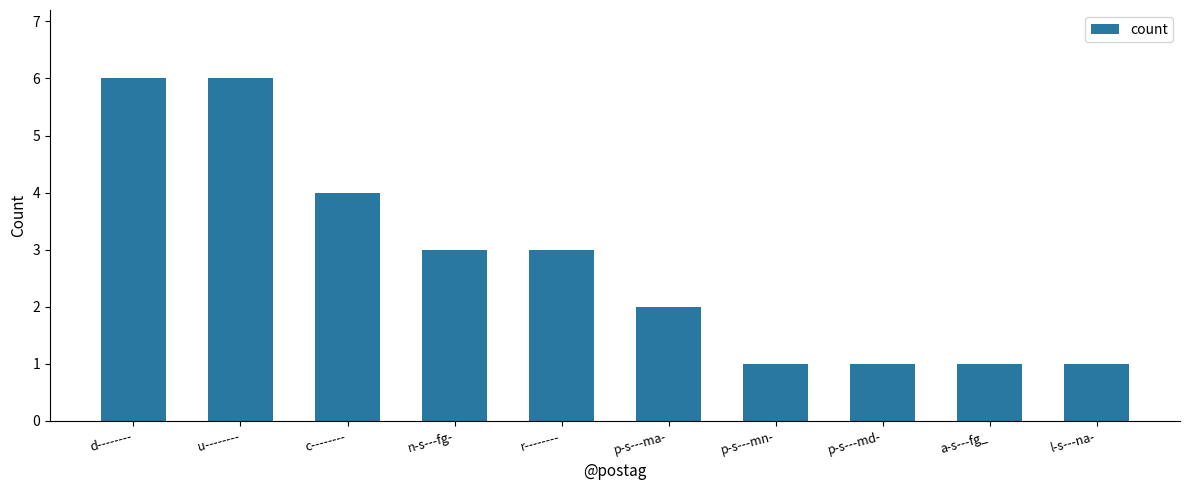

Reading right to left, transcribe all the data shown in this chart.

l-s---na-=1	a-s---fg_=1	p-s---md-=1	p-s---mn-=1	p-s---ma-=2	r--------=3	n-s---fg-=3	c--------=4	u--------=6	d--------=6